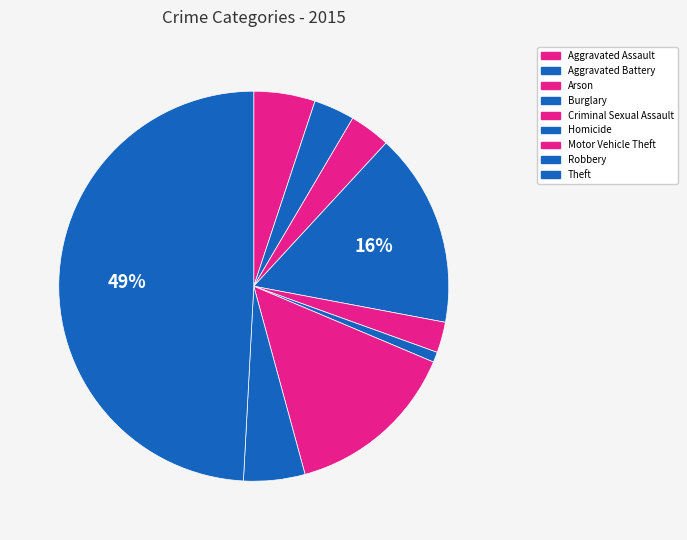

What is the total percentage of Arson and Theft?

52.5%